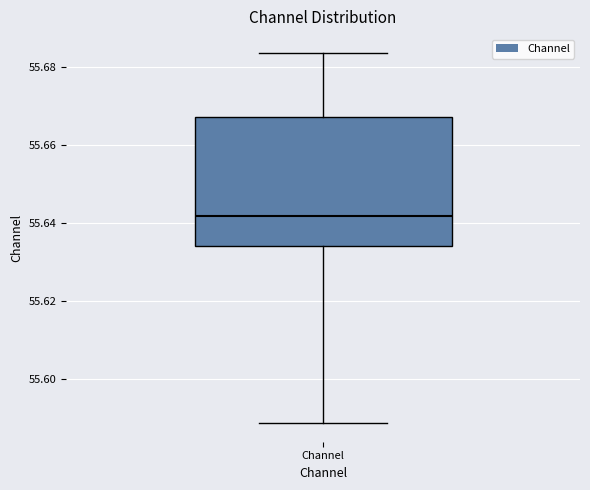

Transcribe this box plot: give where the median line is, the range the box spans, and where the two whiskers end, as read against the y-axis. The values are not printed on the chart, so give them approximately, as read against the axis.

median 55.642, box 55.634 to 55.668, whiskers 55.588 to 55.684